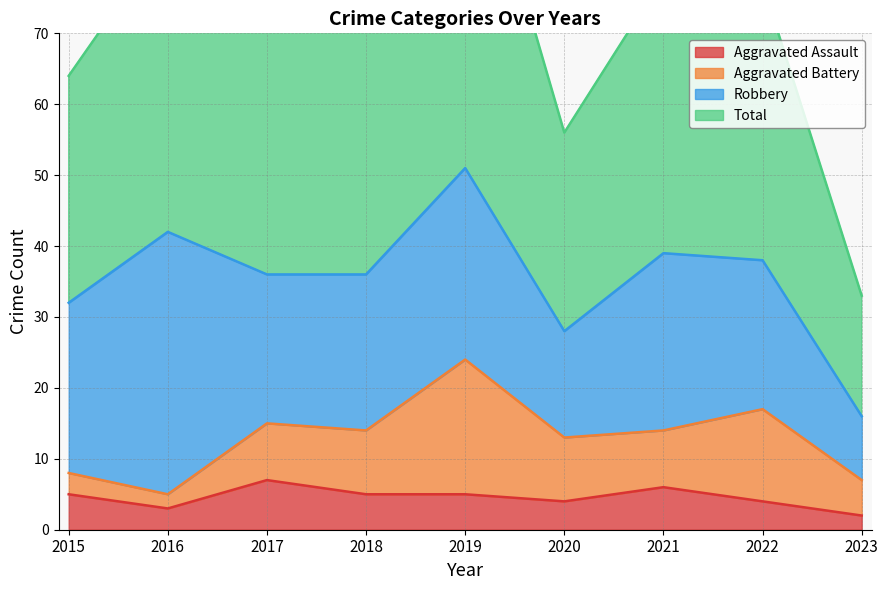

The value of Aggravated Assault at 2015 is 5. True or false?

True